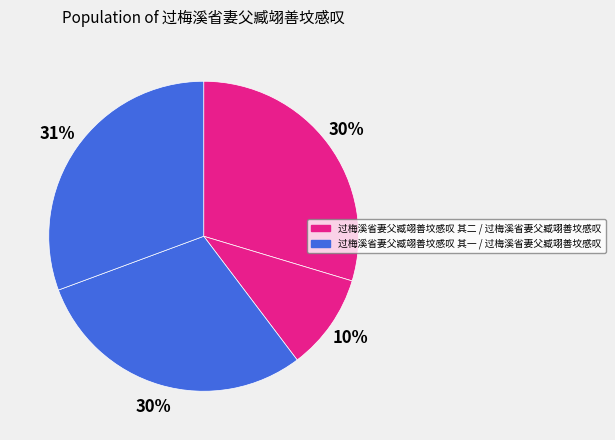

What is the largest slice in the pie chart?

过梅溪省妻父臧翊善坟感叹